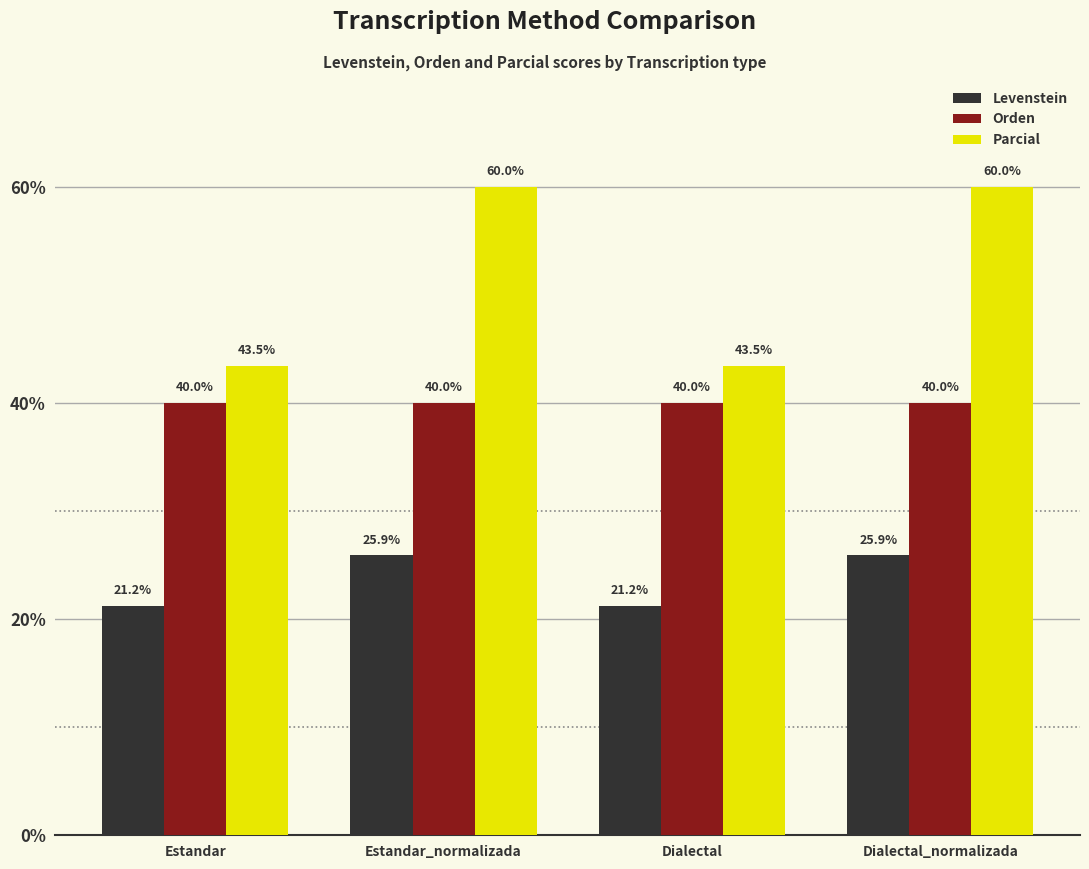

What are all the series names shown in the legend?

Levenstein, Orden, Parcial